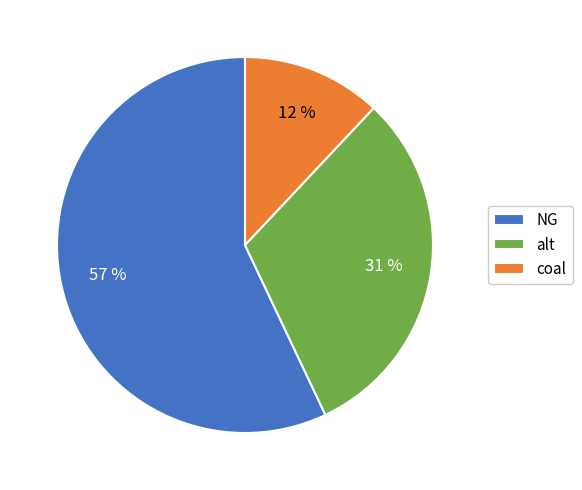

What is the ratio of the value at coal to the value at NG?

0.2